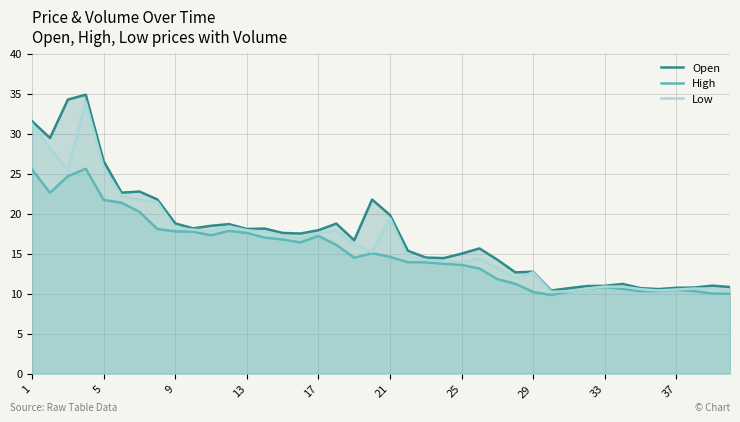

The value of High at 1 is 25.5. True or false?

True